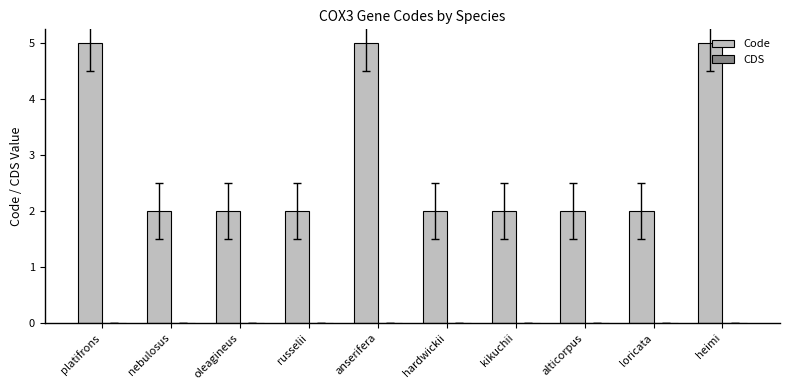

The chart shows a value of 2 at platifrons. True or false?

False